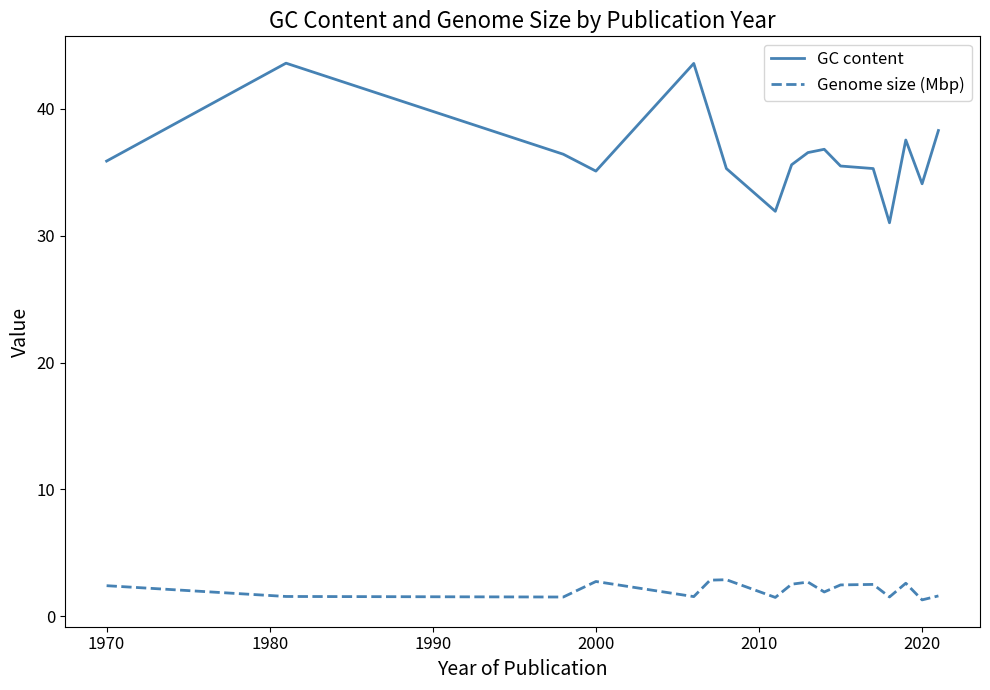

True or false: Genome size (Mbp) and GC content cross at least once.

False